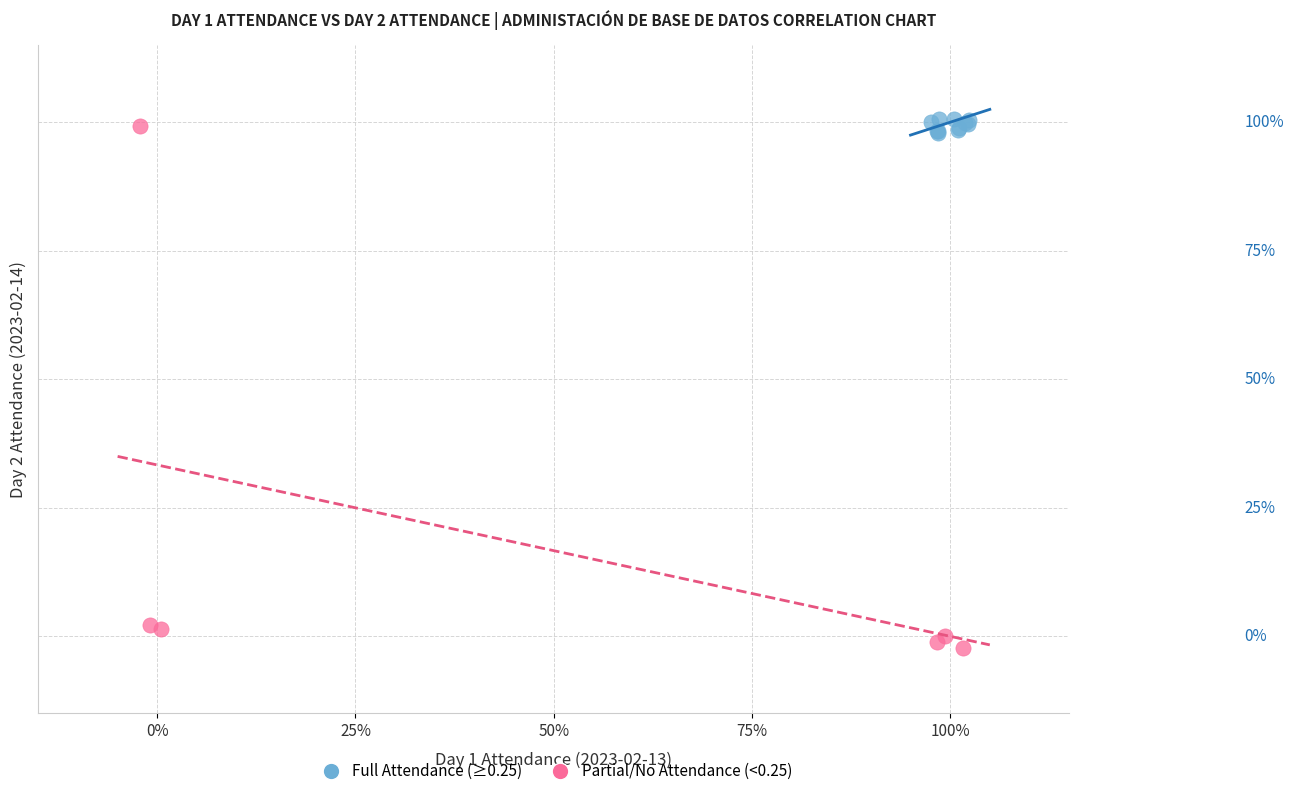

Which series contains the lowest Y value?

Partial/No Attendance (<0.25)